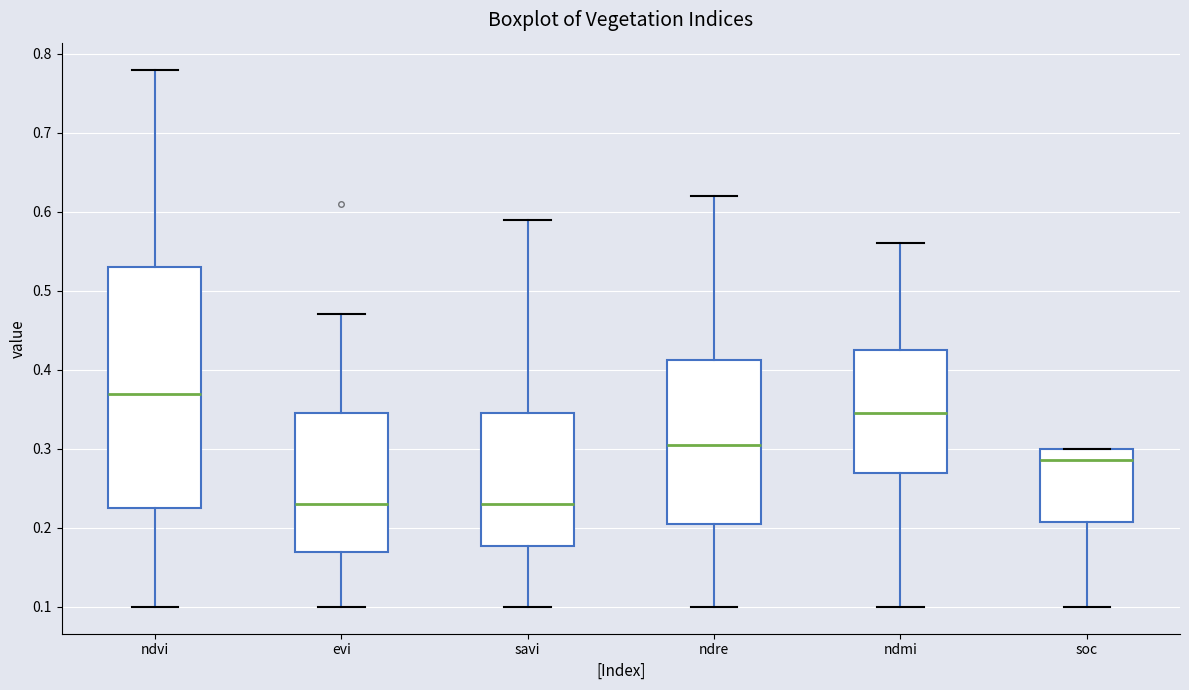

Reading left to right, read every box against the y-axis: the position of its median line, the range the box covers, and the ends of its whiskers. The values are not printed on the chart, so give them approximately, as read against the axis.

ndvi: median 0.37, box 0.23 to 0.53, whiskers 0.10 to 0.78
evi: median 0.23, box 0.17 to 0.35, whiskers 0.10 to 0.47
savi: median 0.23, box 0.18 to 0.35, whiskers 0.10 to 0.59
ndre: median 0.31, box 0.21 to 0.41, whiskers 0.10 to 0.62
ndmi: median 0.35, box 0.27 to 0.43, whiskers 0.10 to 0.56
soc: median 0.29, box 0.21 to 0.30, whiskers 0.10 to 0.30